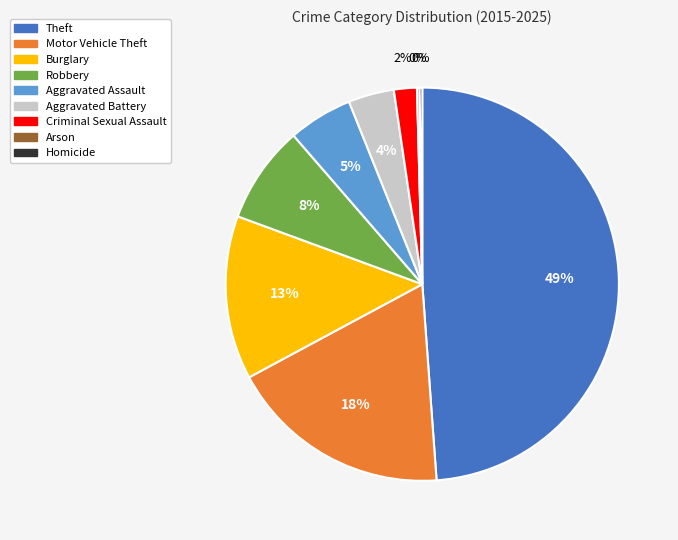

Is it true that Motor Vehicle Theft is 18% of the pie?

True